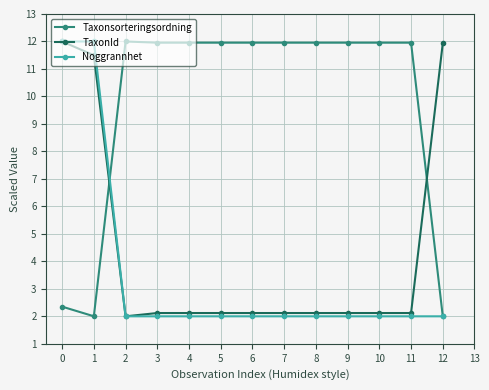

How many intersections are there between Taxonsorteringsordning and TaxonId?

2